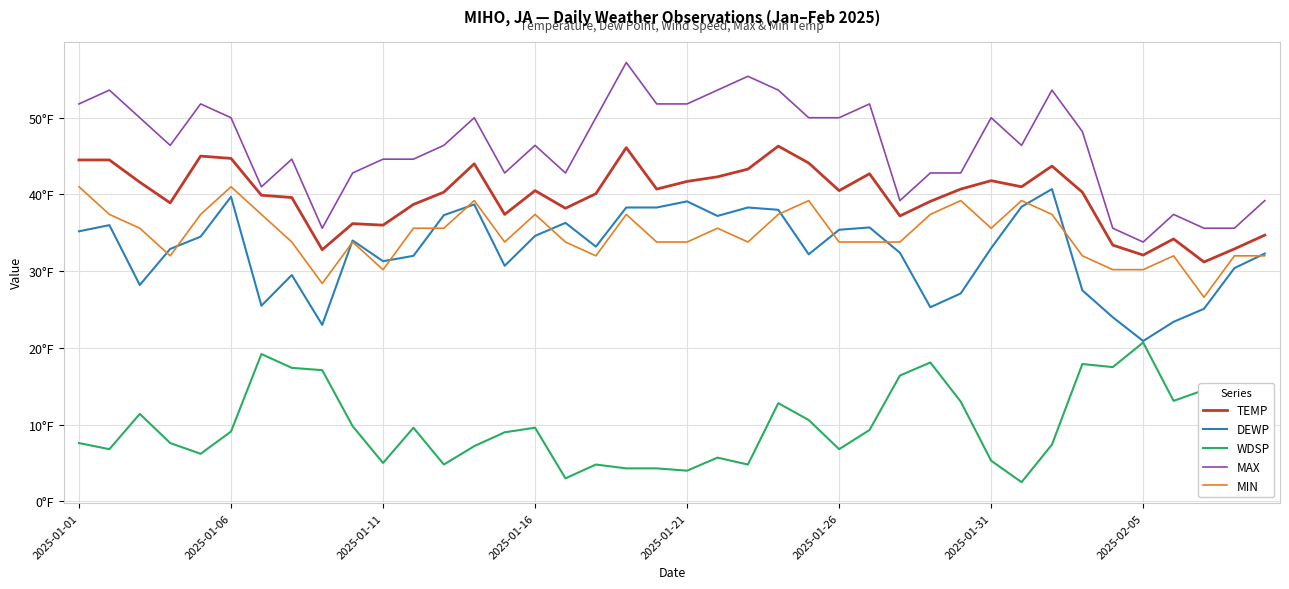

What are all the series names shown in the legend?

TEMP, DEWP, WDSP, MAX, MIN